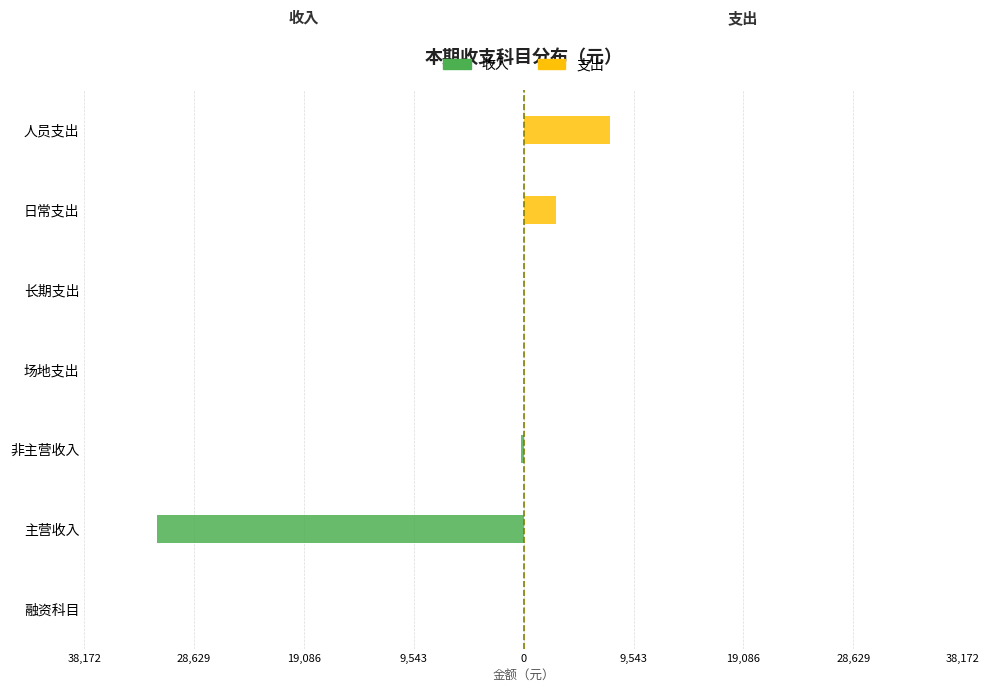

What is the minimum value for 收入?

-31810.8